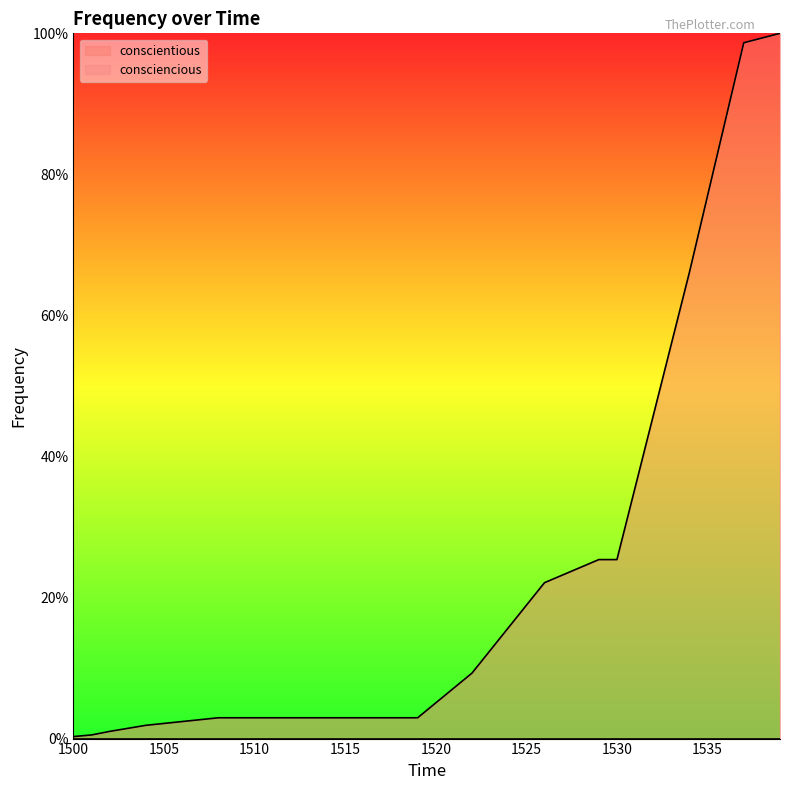

What is the value of the 6th point from the left?

2.1